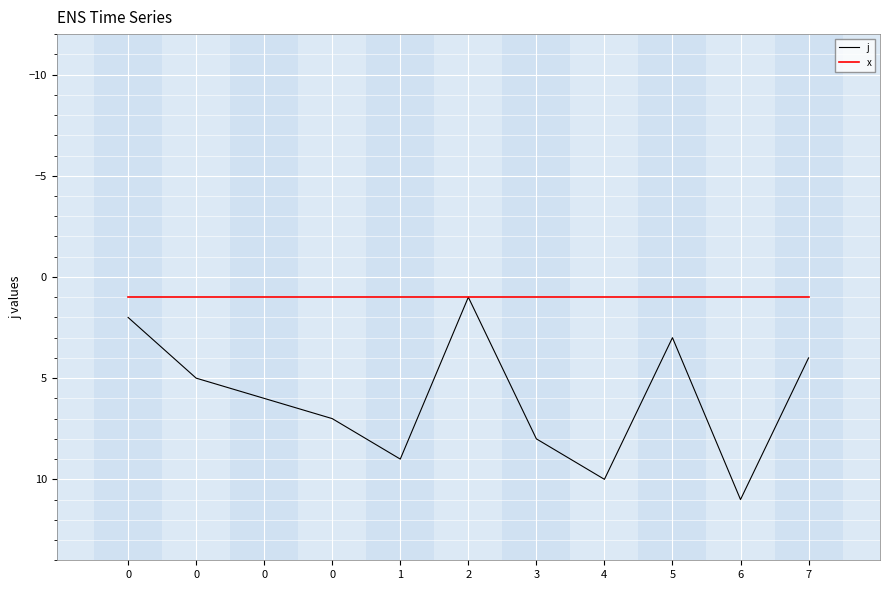

True or false: j and x intersect in this chart.

False